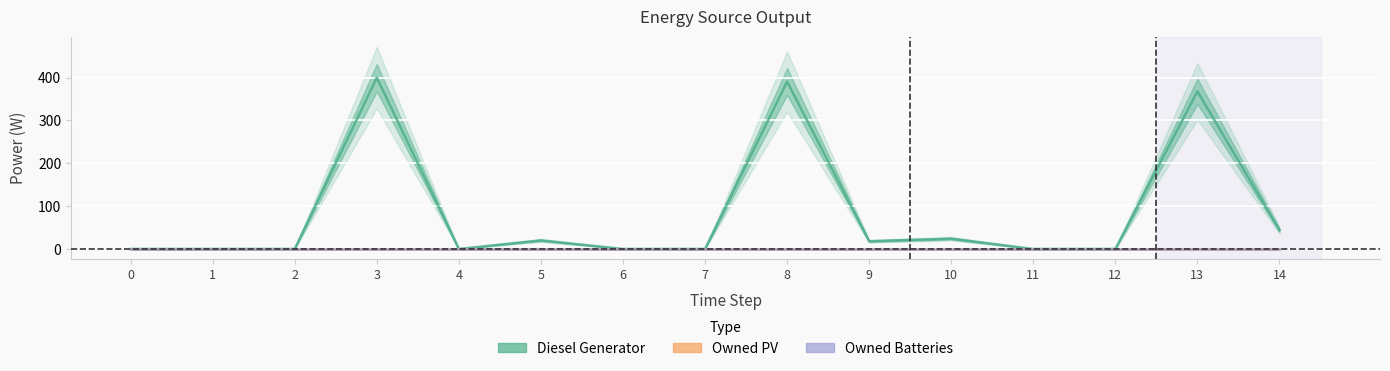

What is the difference between the highest and lowest values at 9?

18